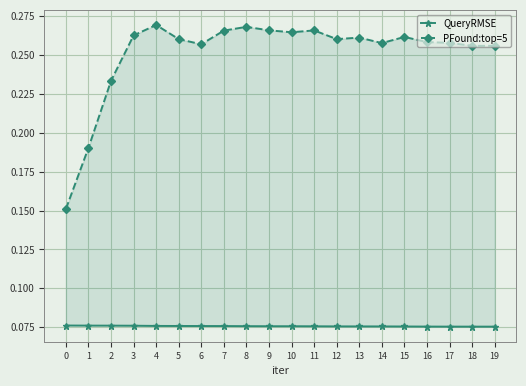

Which series has the widest spread of values?

PFound:top=5